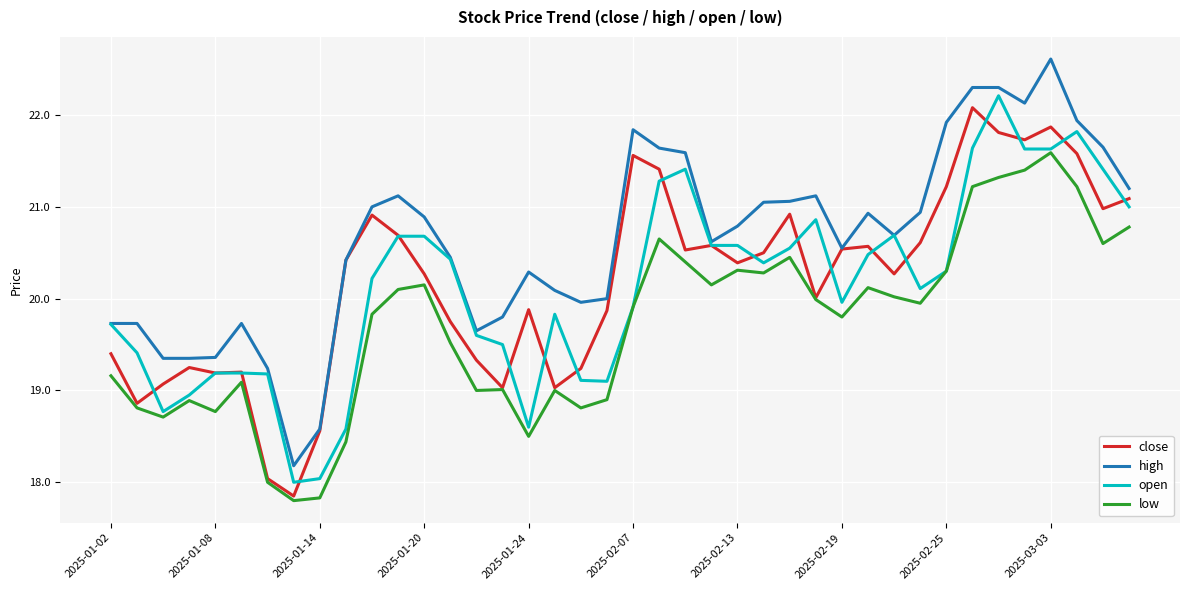

True or false: high and low intersect in this chart.

False